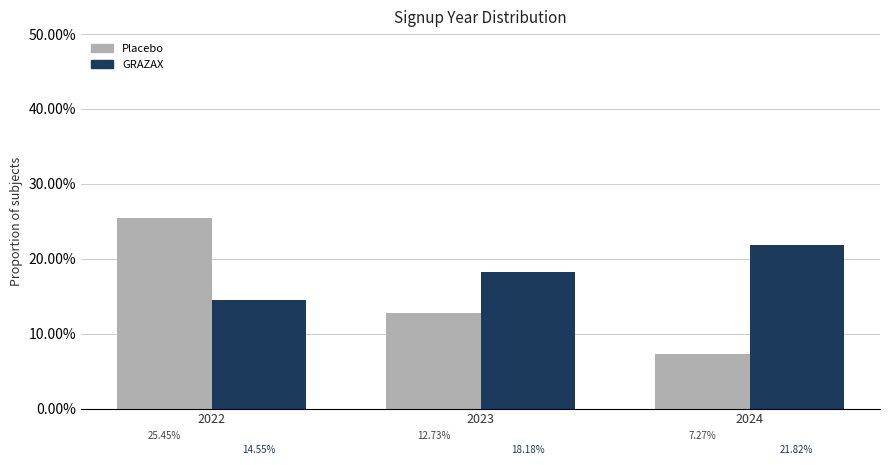

What is the sum of all Placebo values?

0.5